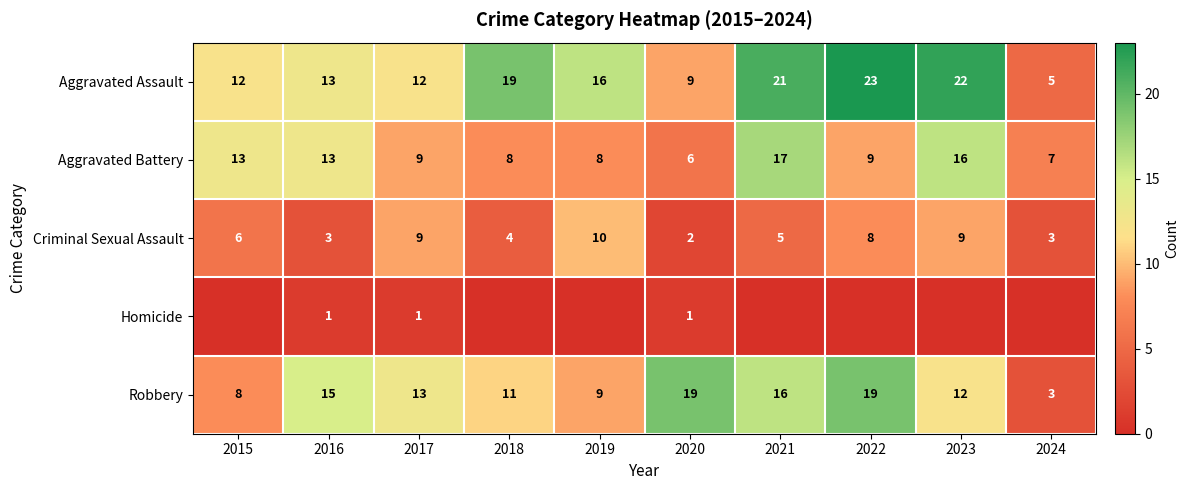

True or false: Aggravated Battery has a value of 20 at 2015.

False